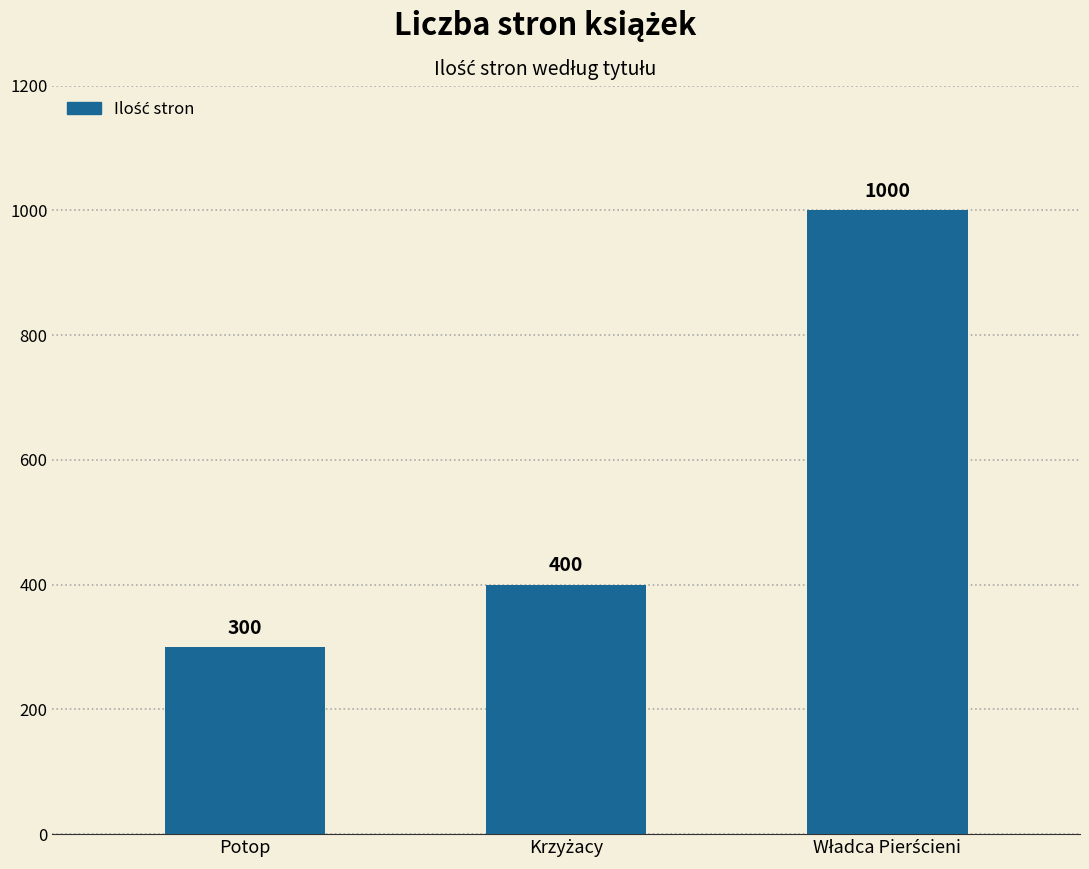

Which label corresponds to the smallest value in the chart?

Potop